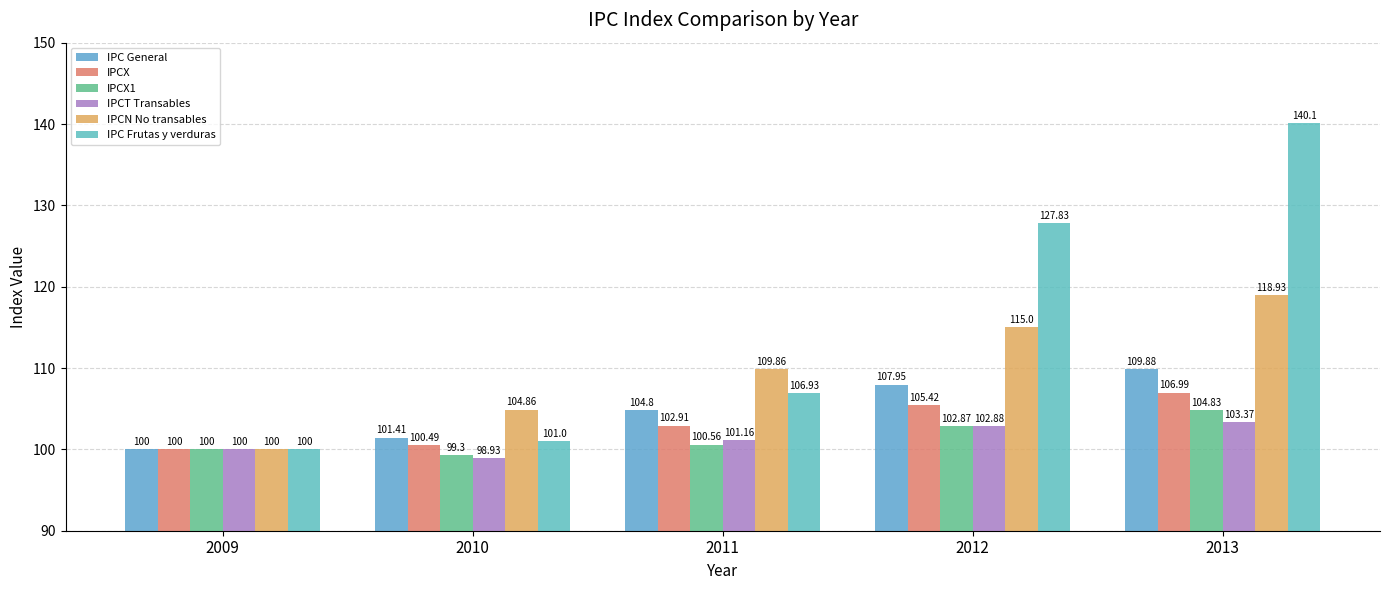

Which series has the largest total across all categories?

IPC Frutas y verduras